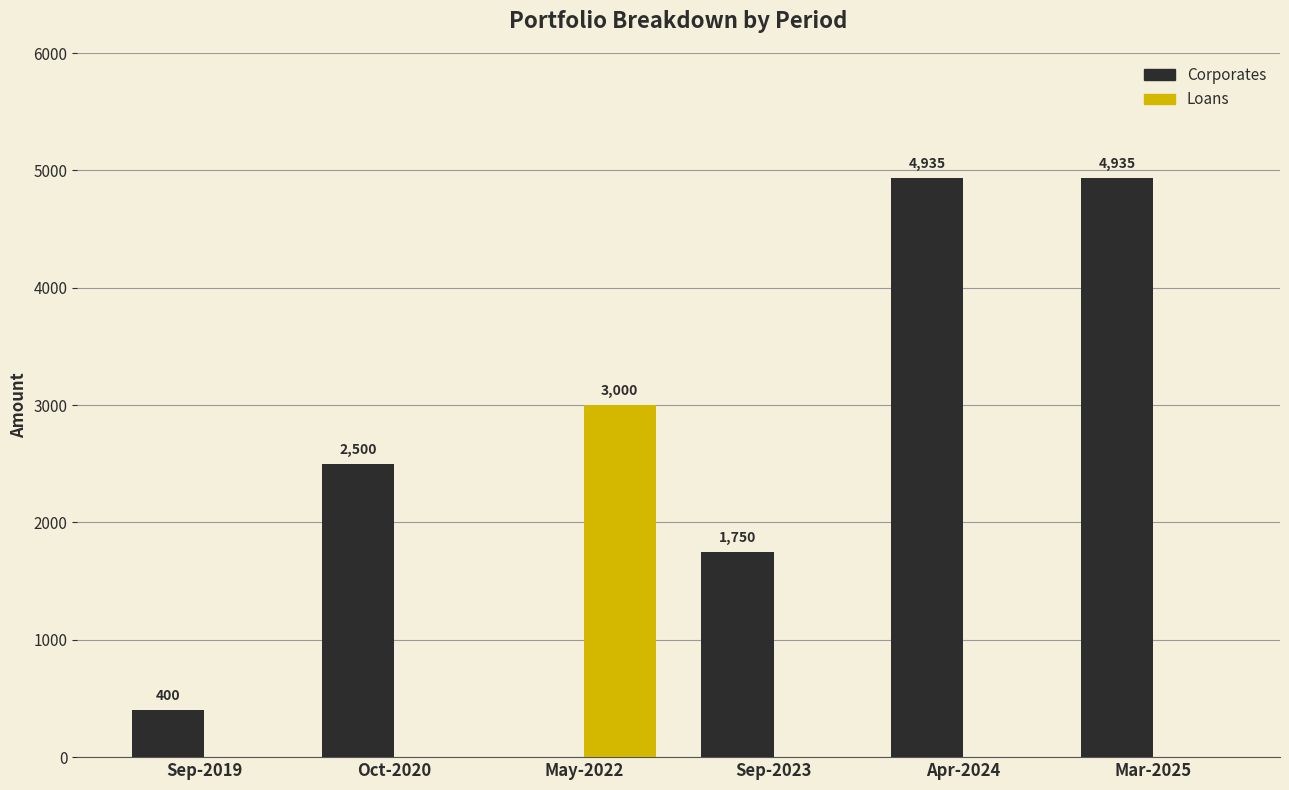

Which series has the largest total across all categories?

Corporates